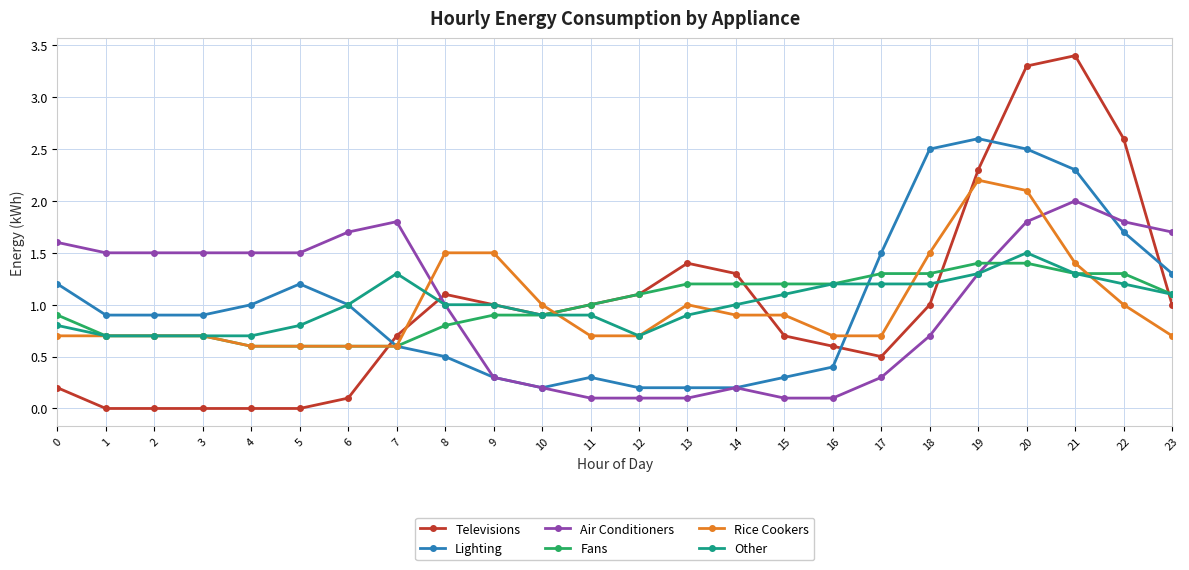

How many categories are shown in the chart?

24